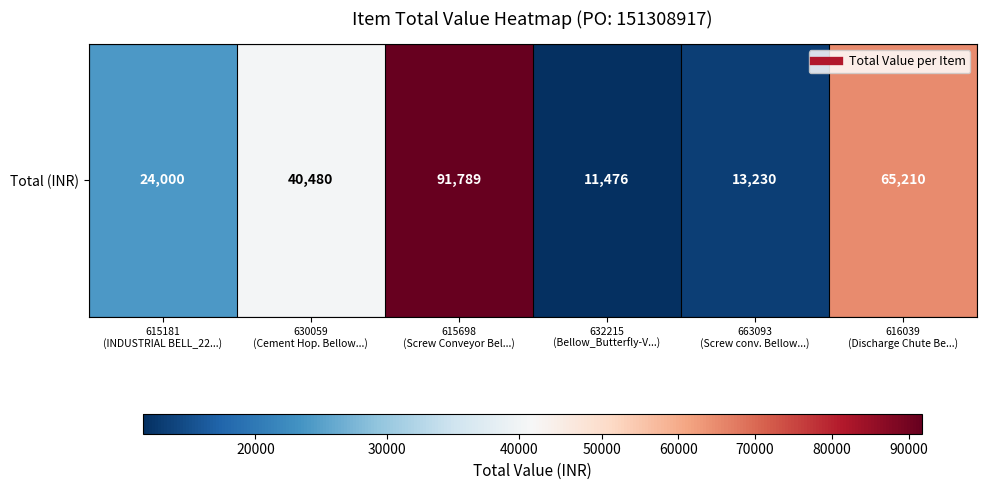

Which has a higher value, 615698
(Screw Conveyor Bel...) or 616039
(Discharge Chute Be...)?

615698
(Screw Conveyor Bel...)